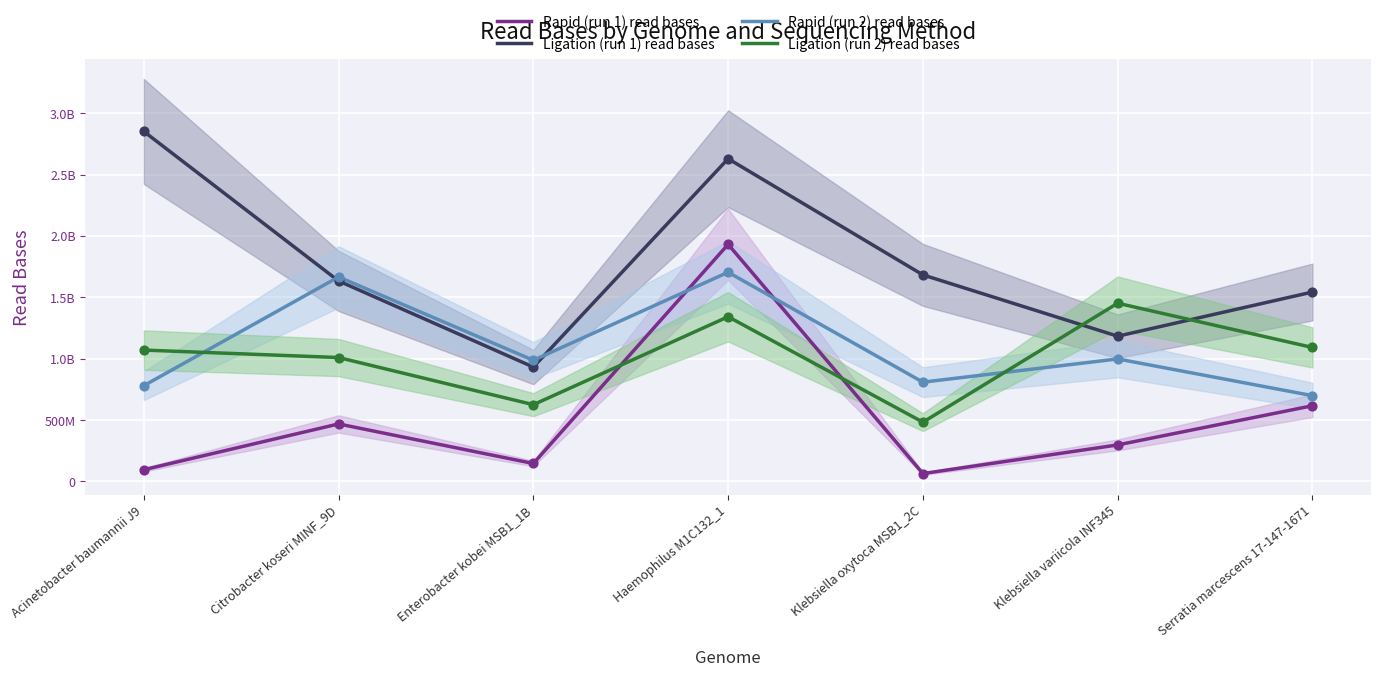

Which series has the widest spread of Y values?

Ligation (run 1) read bases